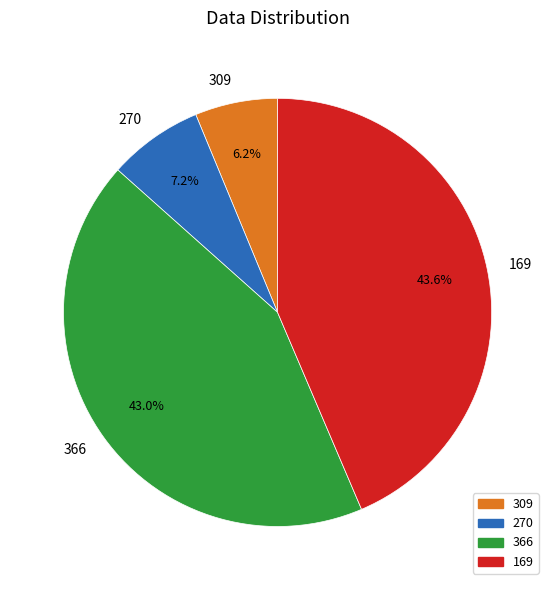

To the nearest percent, what portion does 366 represent?

43%